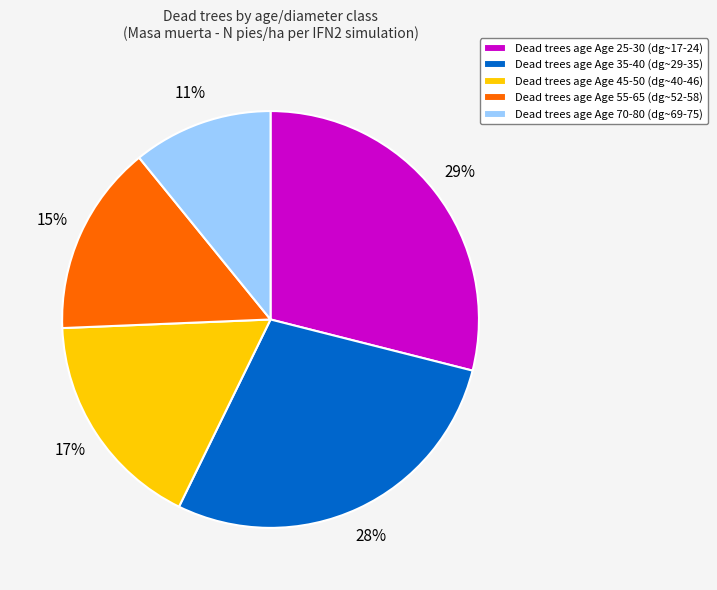

Is it true that Dead trees age Age 55-65 (dg~52-58) is 15% of the pie?

True